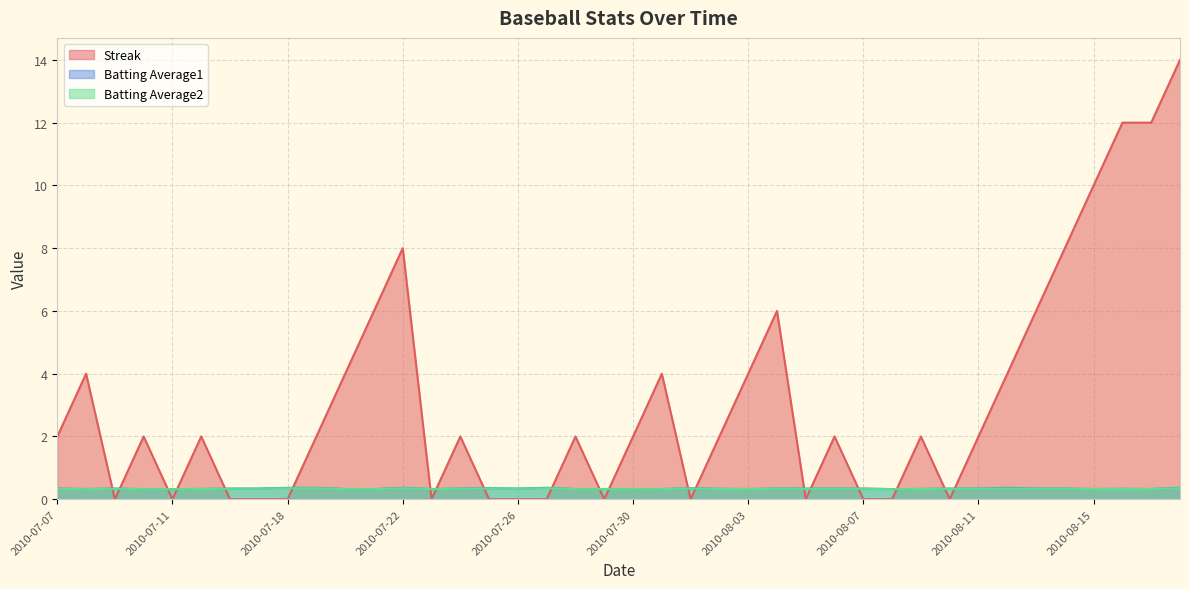

Between 2010-07-09 and 2010-07-21, which is larger?

2010-07-21